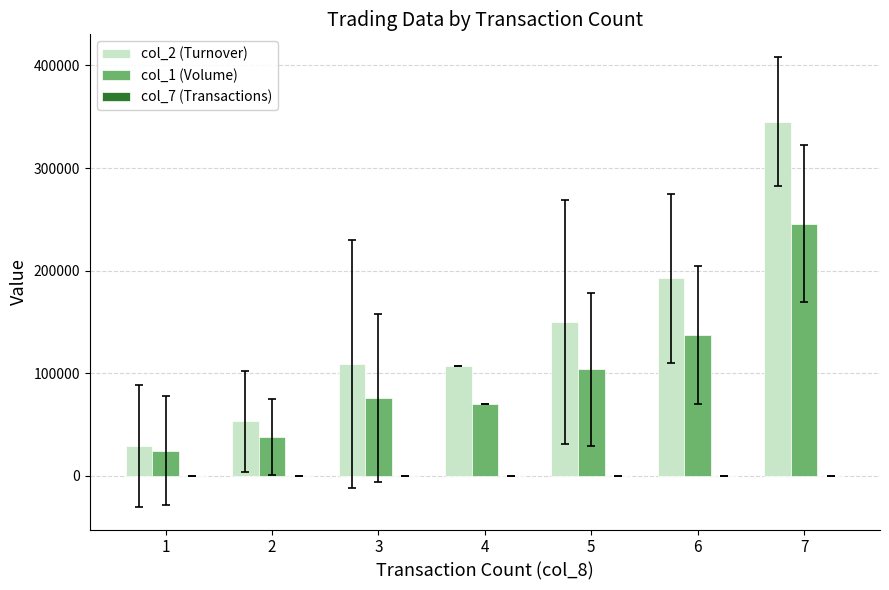

What is the greatest value displayed?

345305.0